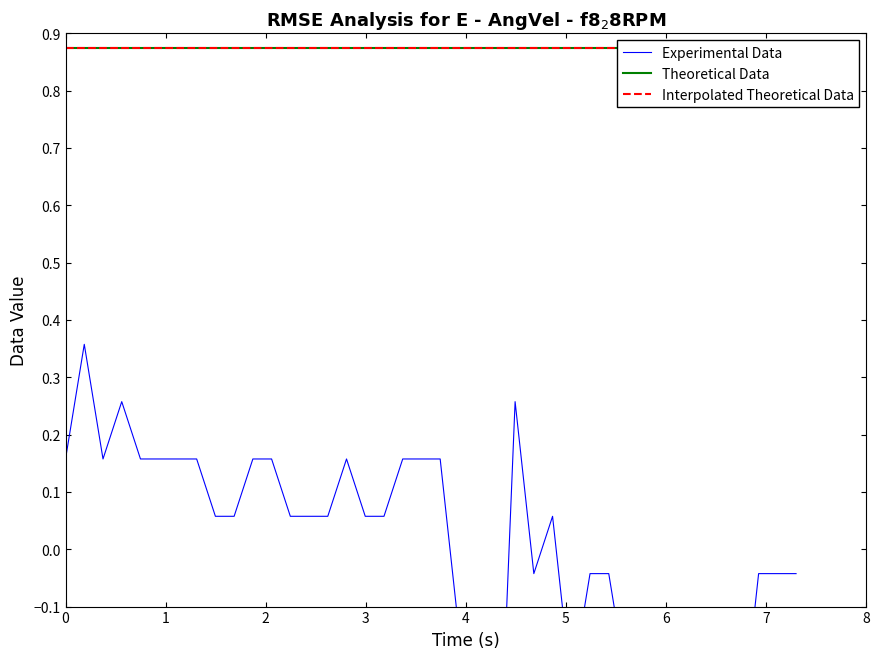

True or false: Theoretical Data and Interpolated Theoretical Data intersect in this chart.

False